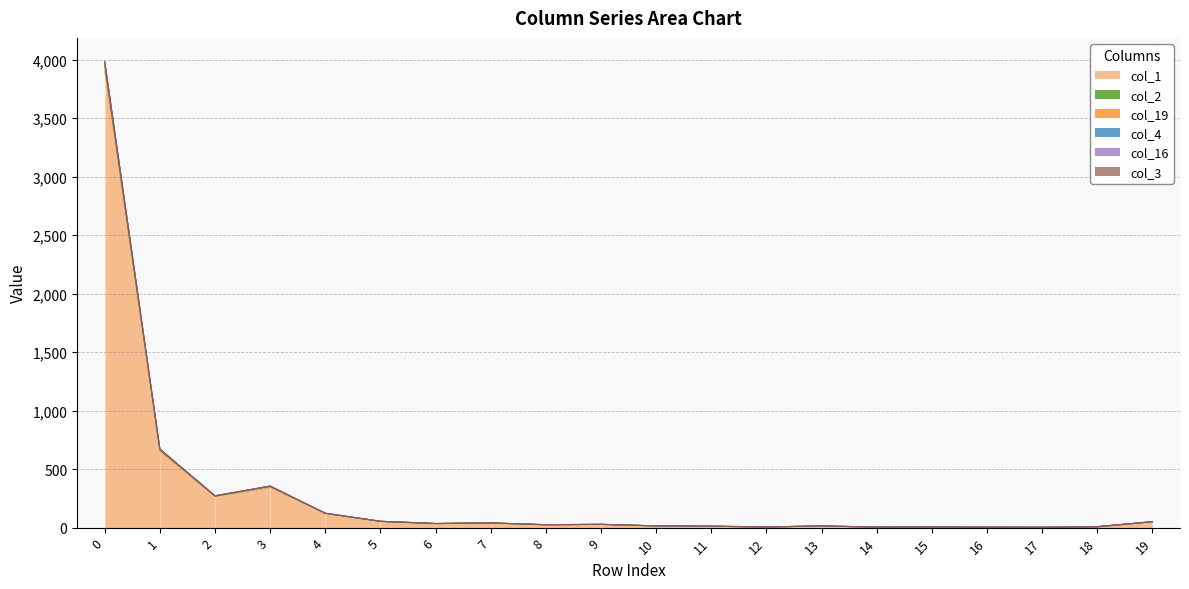

True or false: col_1 and col_3 intersect in this chart.

False